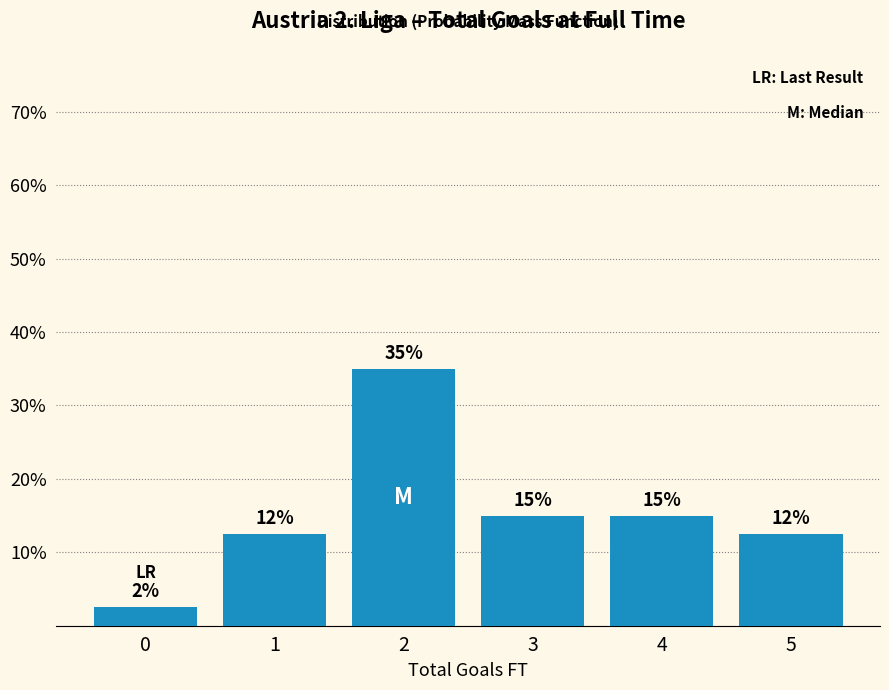

What is the value of the 3rd bar from the left?

35.0